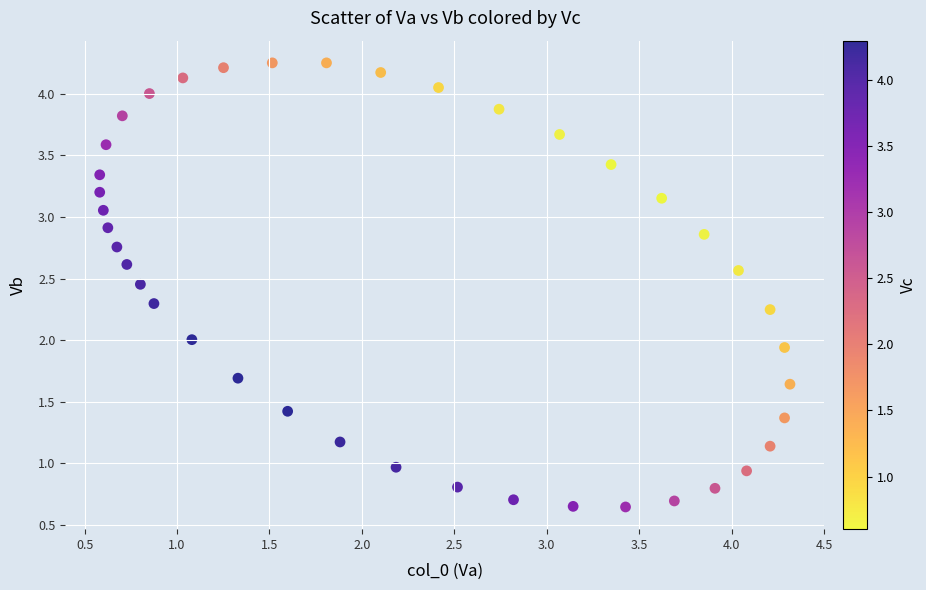

What is the range of Y values (max minus min)?

3.6